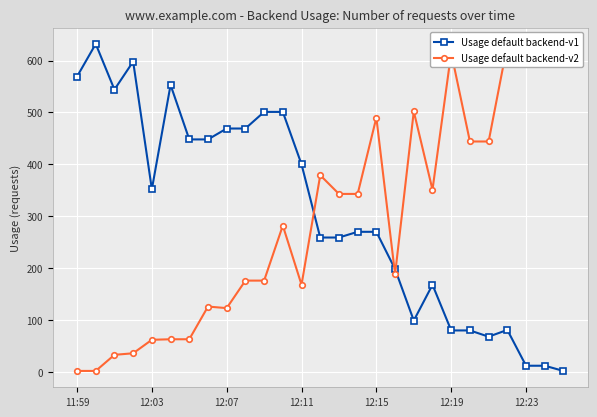

What is the difference between the second highest and second lowest values in the Usage default backend-v2 series?

628